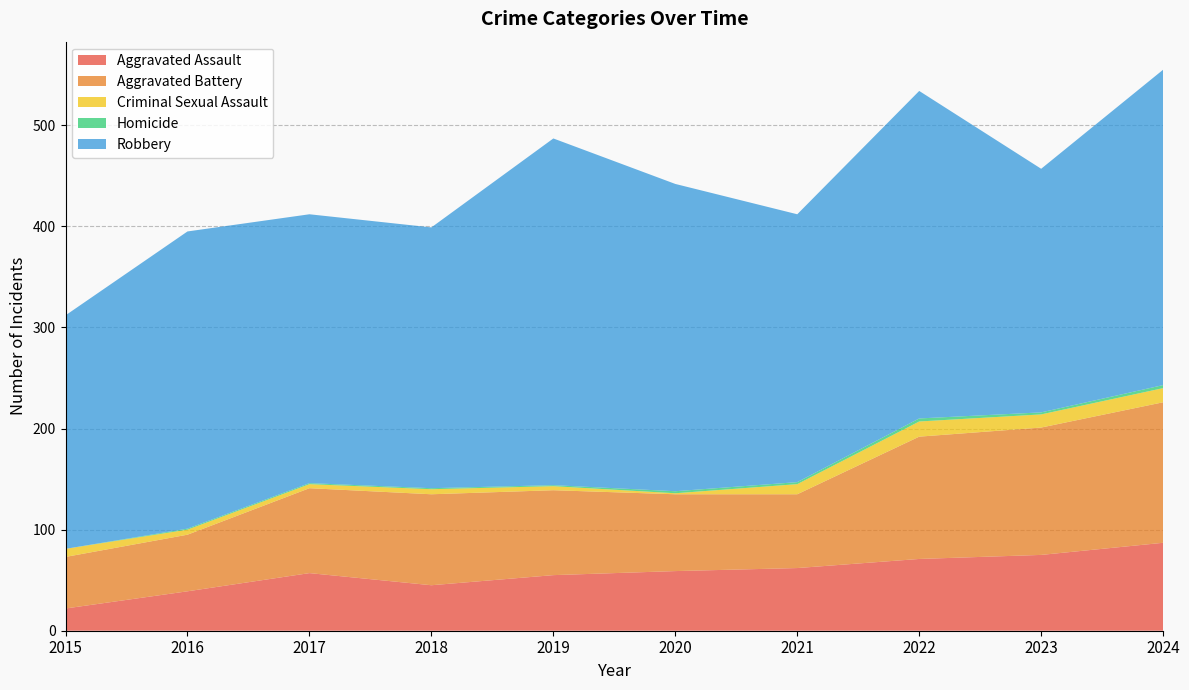

Reading right to left, what are all the values shown in this chart?

Aggravated Assault: 2024=87	2023=75	2022=71	2021=62	2020=59	2019=55	2018=45	2017=57	2016=39	2015=22
Aggravated Battery: 2024=139	2023=126	2022=121	2021=73	2020=76	2019=84	2018=90	2017=84	2016=56	2015=51
Criminal Sexual Assault: 2024=14	2023=13	2022=15	2021=10	2020=1	2019=4	2018=5	2017=4	2016=5	2015=8
Homicide: 2024=3	2023=2	2022=3	2021=2	2020=2	2019=1	2018=1	2017=1	2016=1	2015=0
Robbery: 2024=312	2023=241	2022=324	2021=265	2020=304	2019=343	2018=258	2017=266	2016=294	2015=231